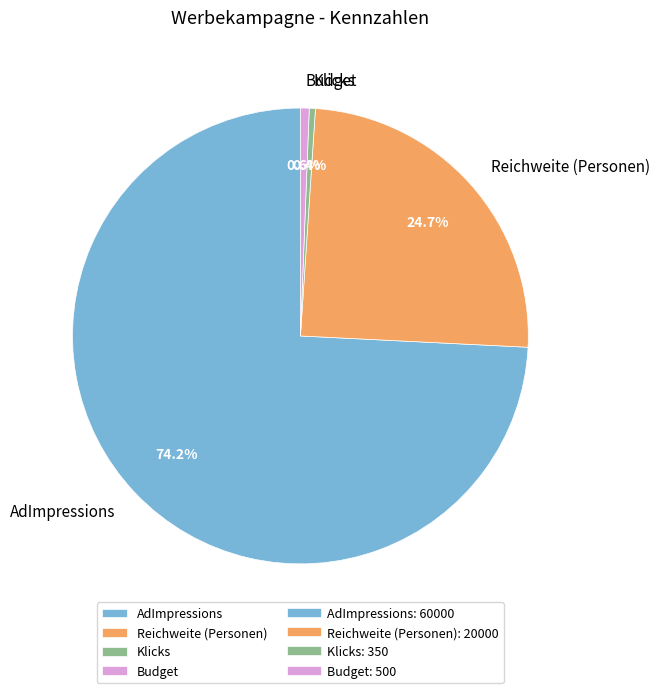

Which slice is the largest?

AdImpressions